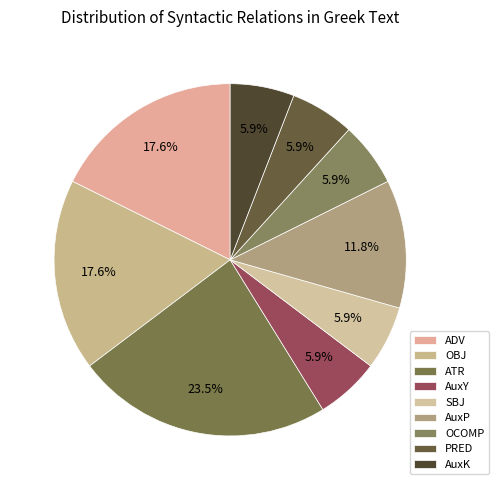

To the nearest percent, what is the combined percentage of AuxP and OBJ?

29%